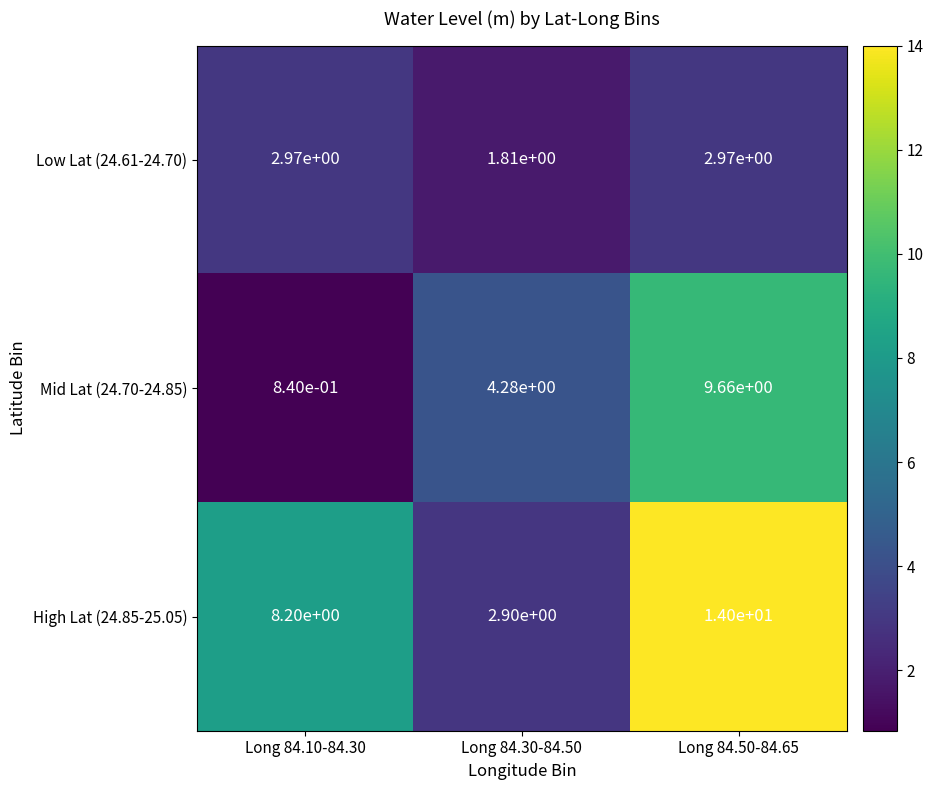

The High Lat (24.85-25.05) series shows 14.0 at Long 84.50-84.65. True or false?

True